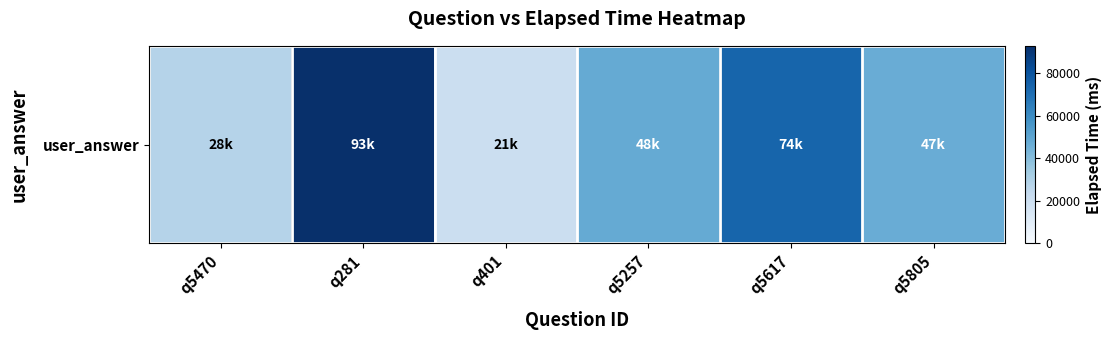

What is the greatest value displayed?

93000